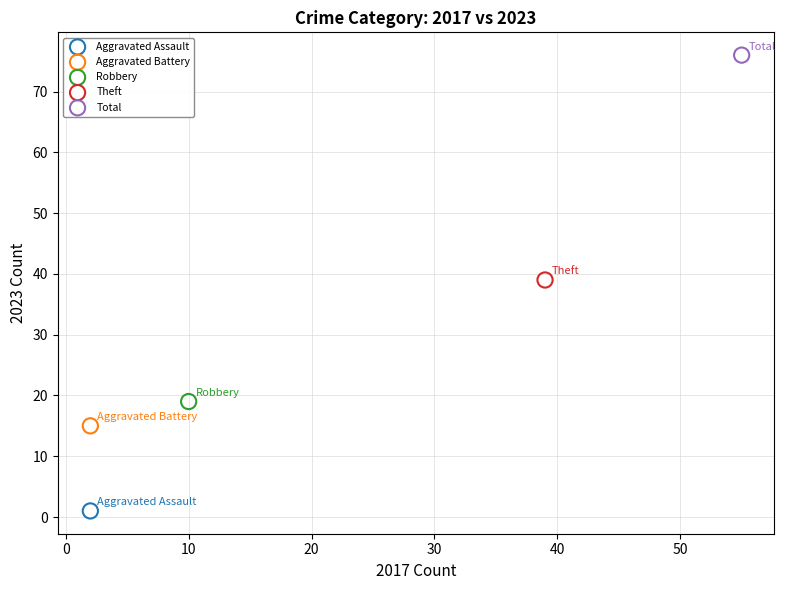

What are all the series names shown in the legend?

Aggravated Assault, Aggravated Battery, Robbery, Theft, Total